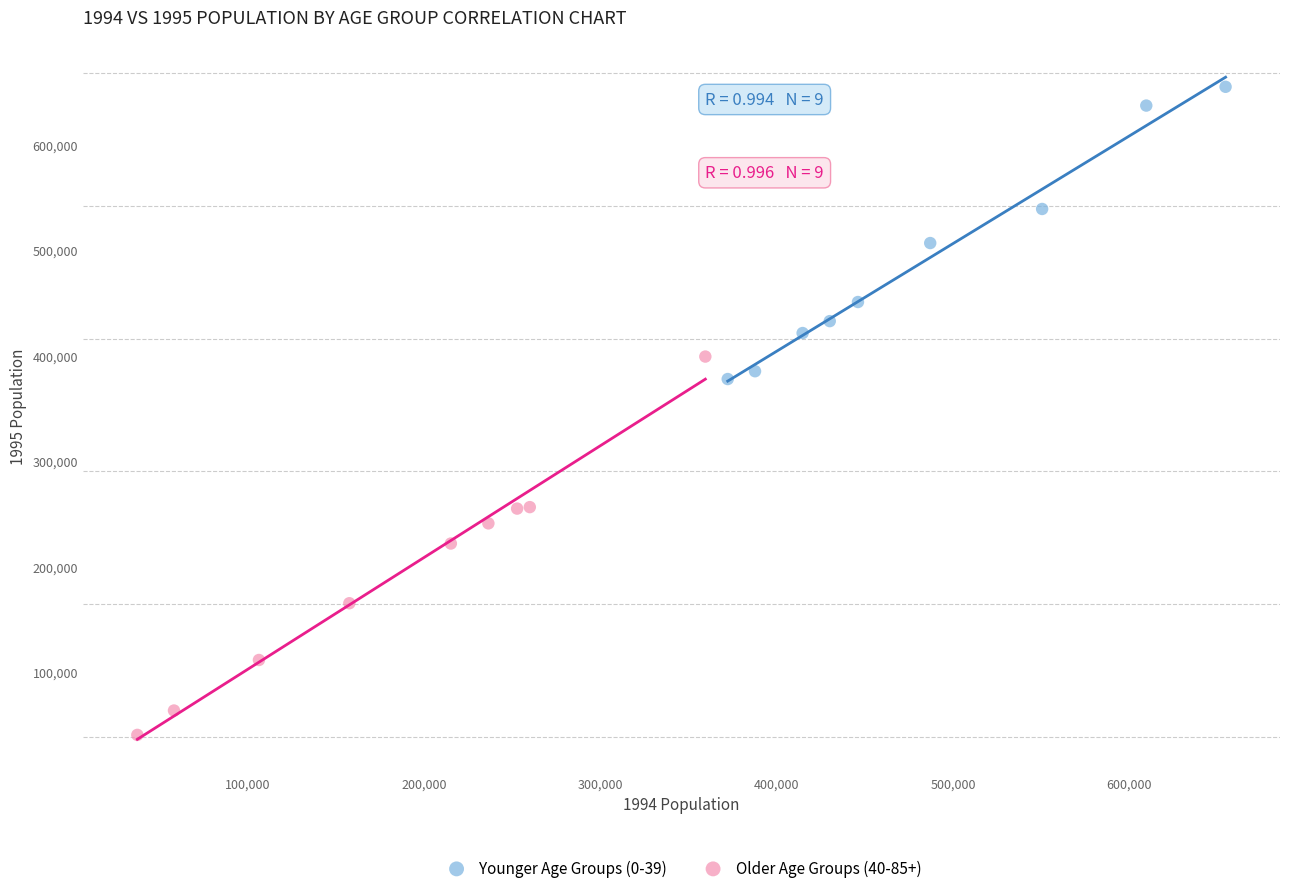

Which series contains the highest Y value?

Younger Age Groups (0-39)